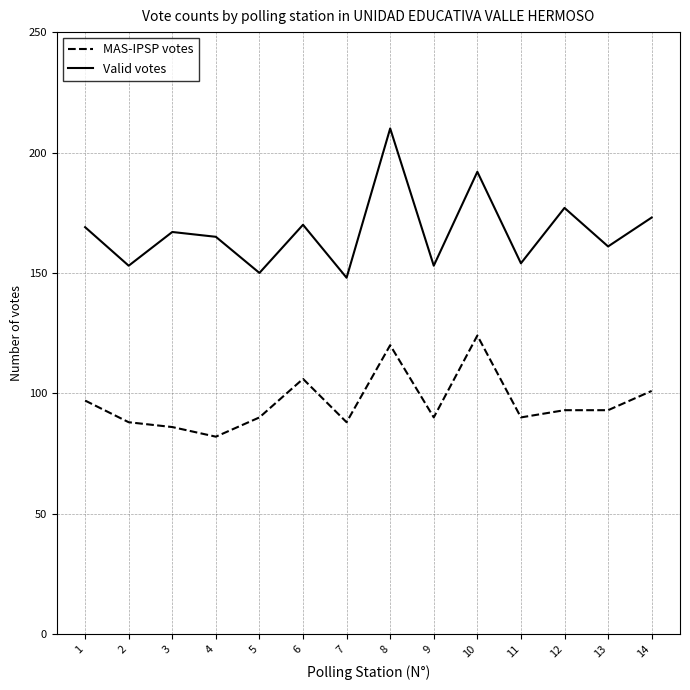

Which label corresponds to the smallest value in the chart?

4